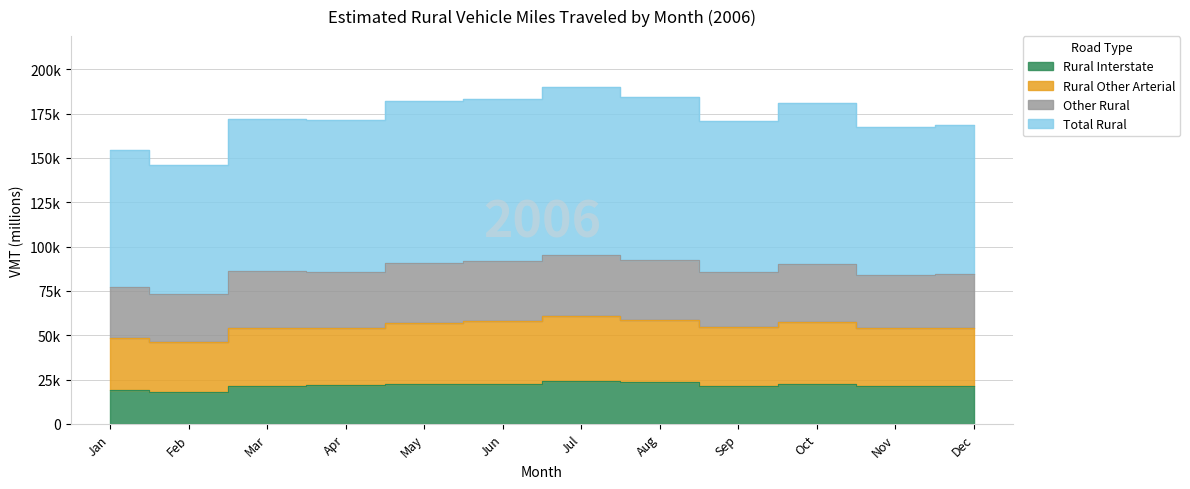

Reading right to left, transcribe all the data shown in this chart.

Rural Interstate: 21572	21601	22442	21203	23385	23984	22691	22561	21699	21181	18010	19172
Rural Other Arterial: 53968	53920	57445	54376	58865	60626	57819	57166	54119	53964	46024	48534
Other Rural: 84327	83783	90396	85469	92340	95119	91725	90972	85739	86112	72974	77167
Total Rural: 168654	167566	180793	170938	184681	190239	183450	181945	171478	172224	145948	154333